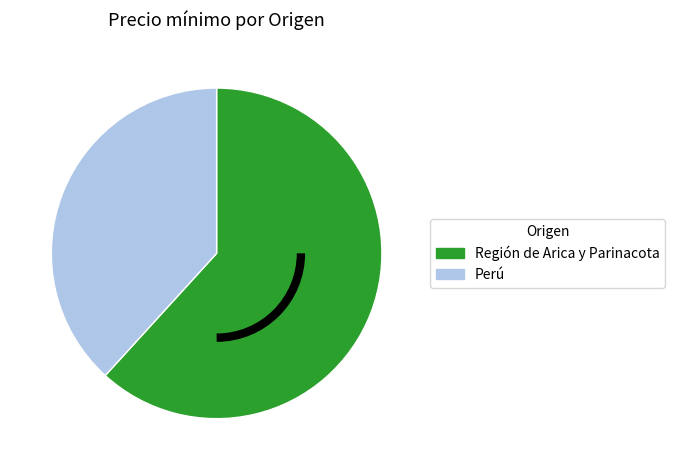

Which slice is the largest?

Región de Arica y Parinacota